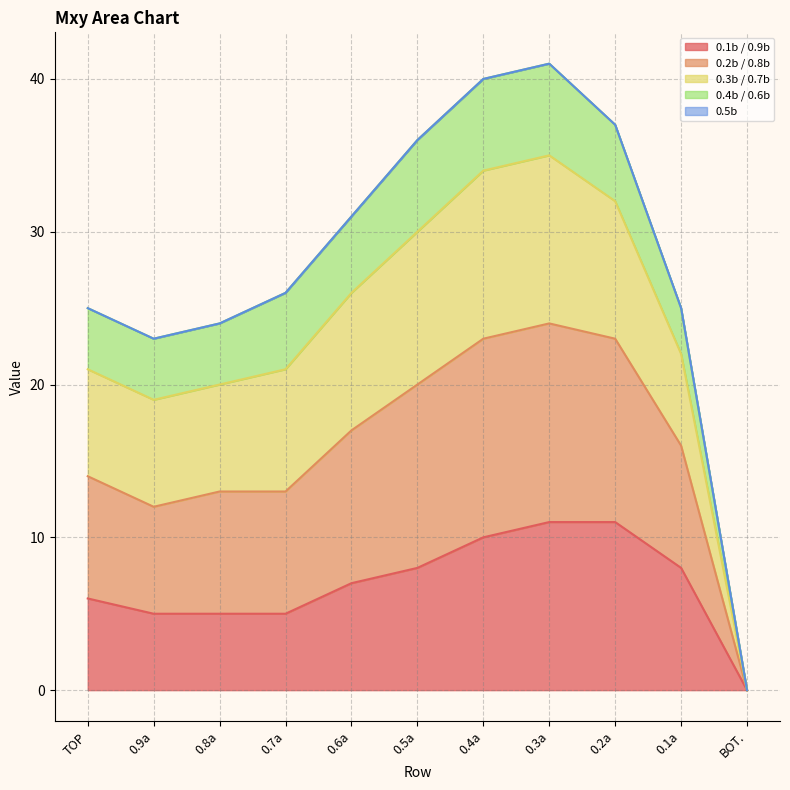

Is it true that 0.1b / 0.9b equals 3 at 0.8a?

False